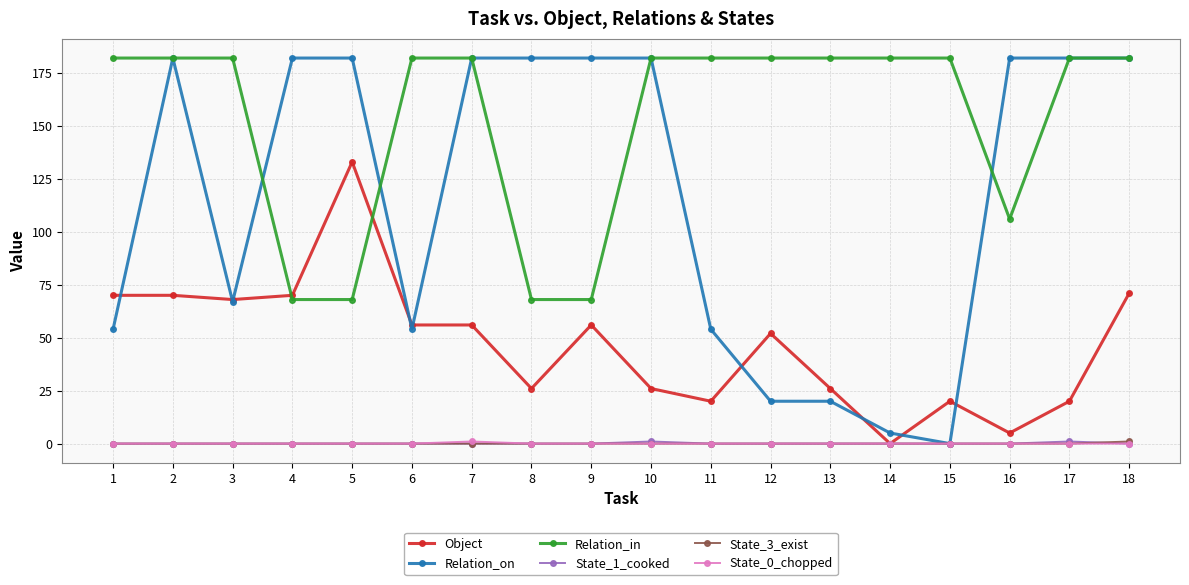

What is the total value across all series at 17?

385